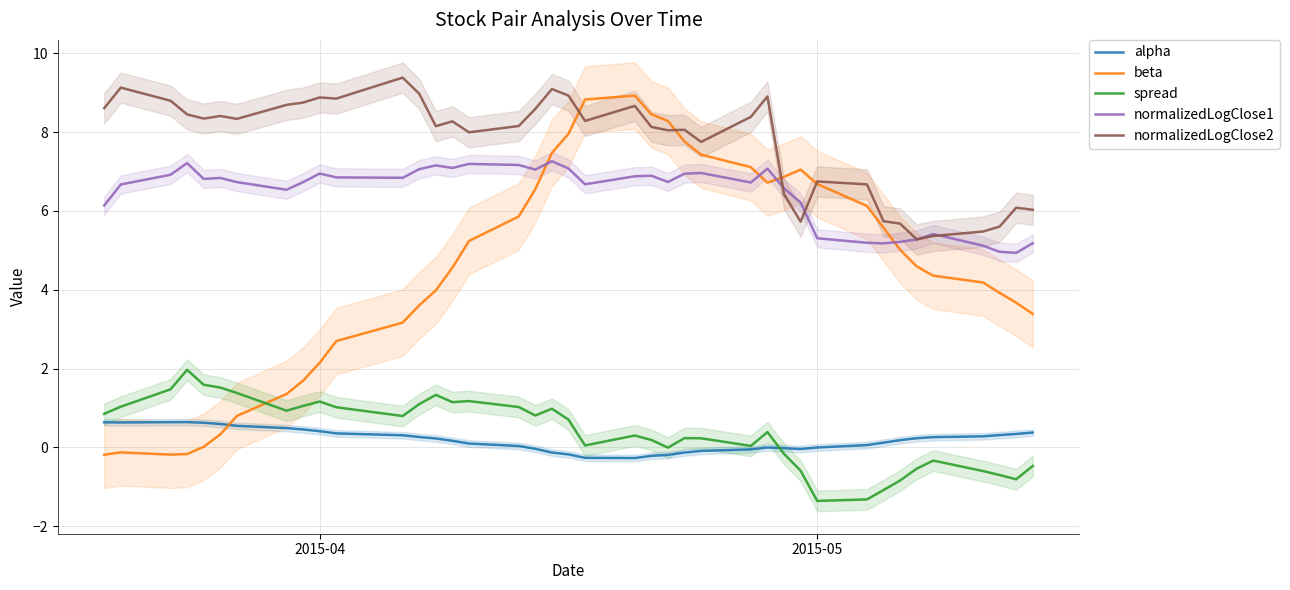

What is the minimum value for alpha?

-0.3